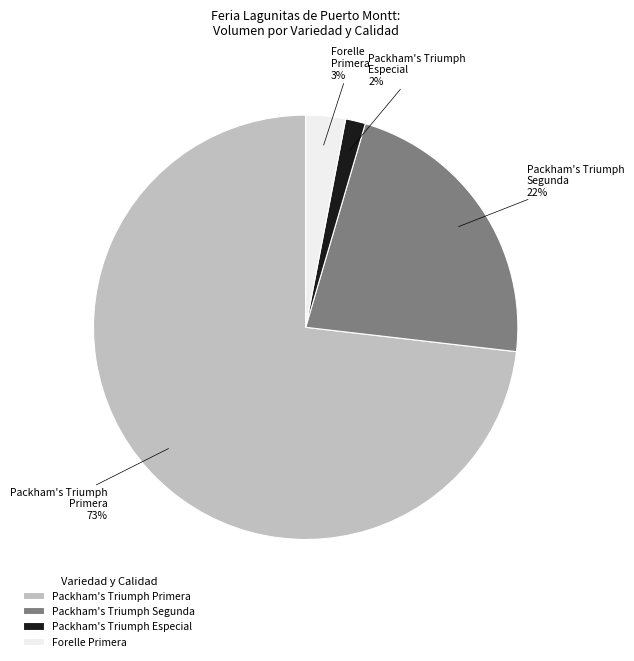

To the nearest percent, what is the average slice percentage?

25%